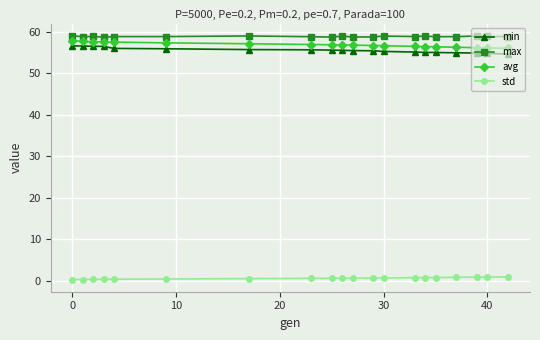

True or false: min and max intersect in this chart.

False